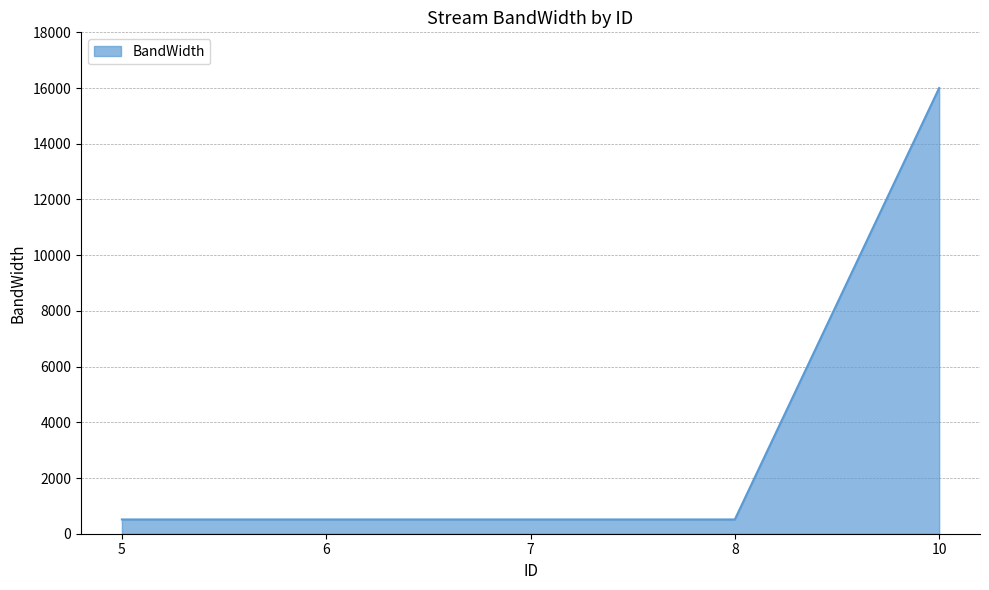

At which category does the chart reach its peak across all series?

10